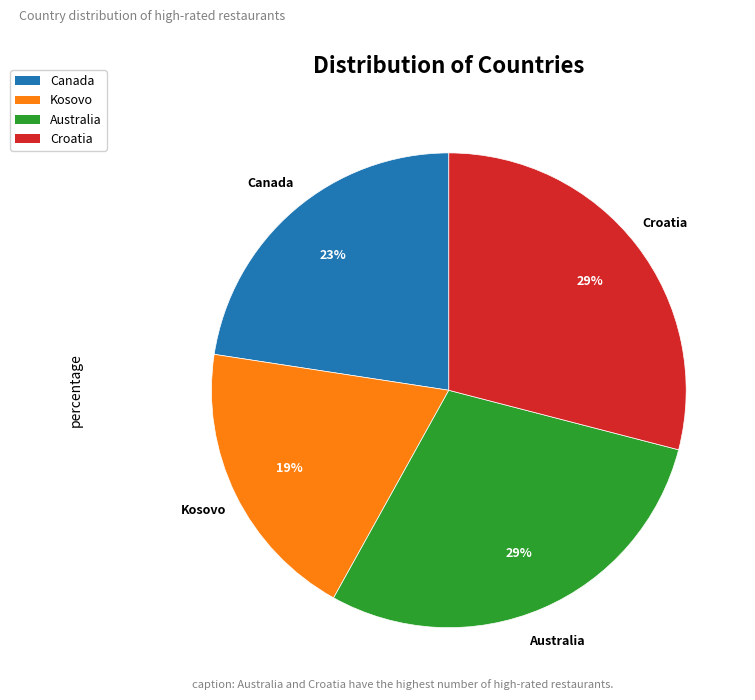

Does any single category account for the majority?

No